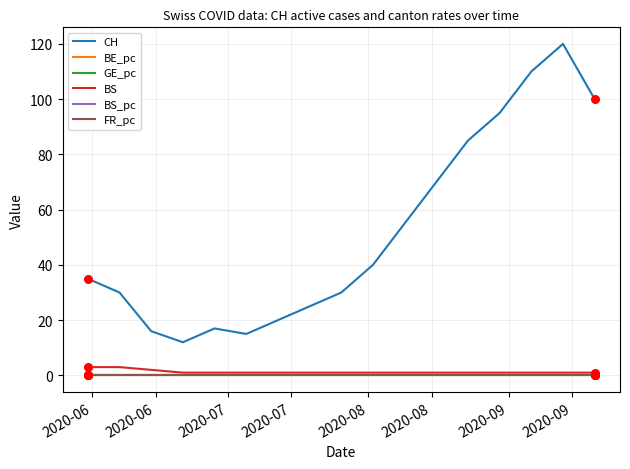

True or false: BS and CH cross at least once.

False